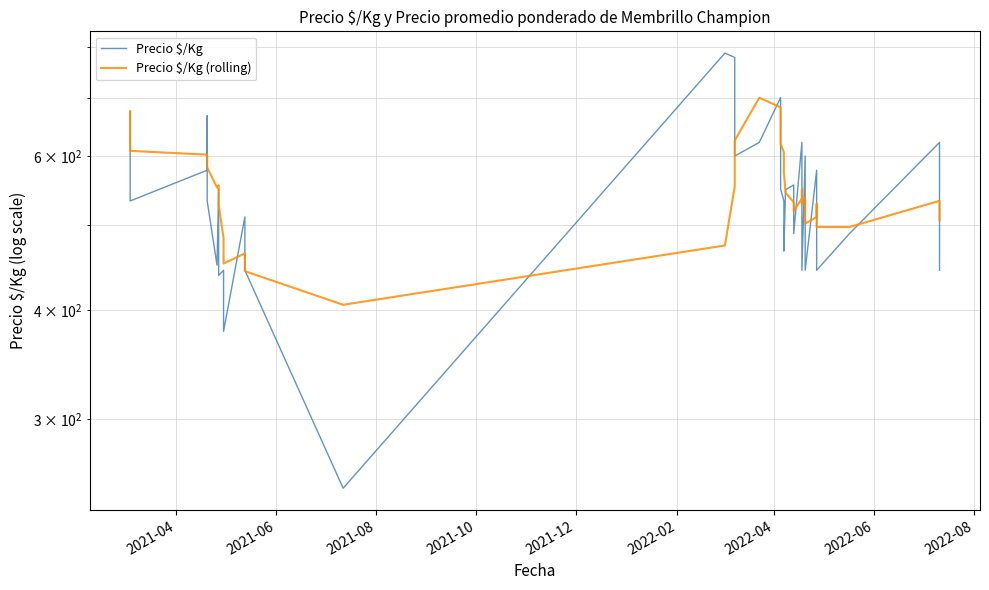

Does the chart have visible grid lines?

Yes